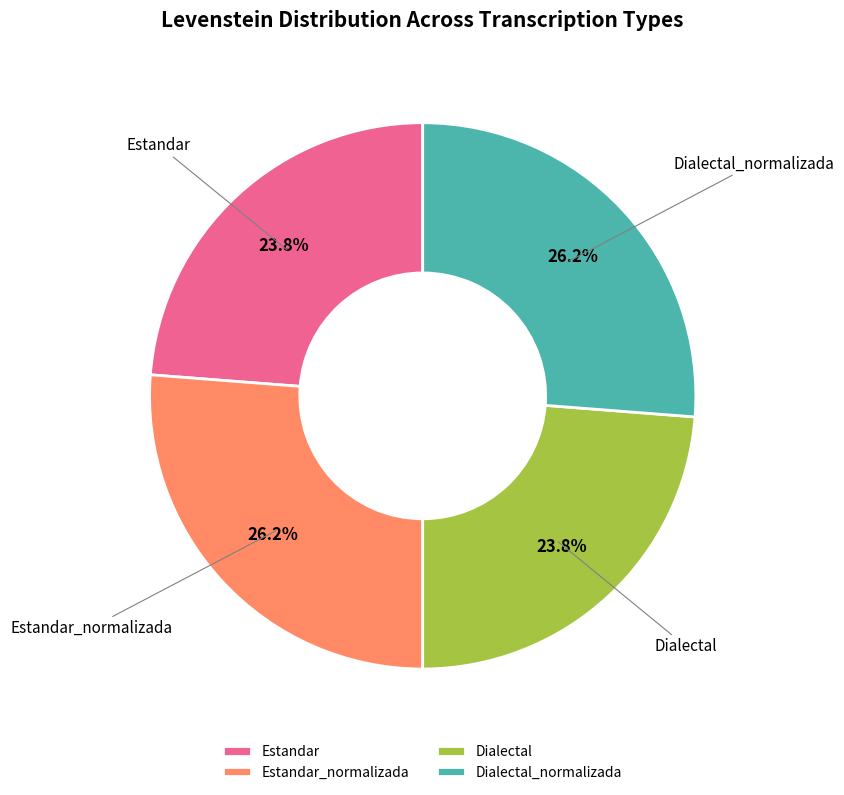

Is there a majority slice in this chart?

No